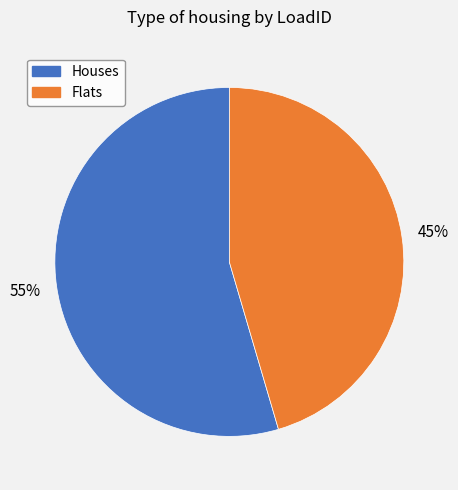

Does any single category account for the majority?

Yes